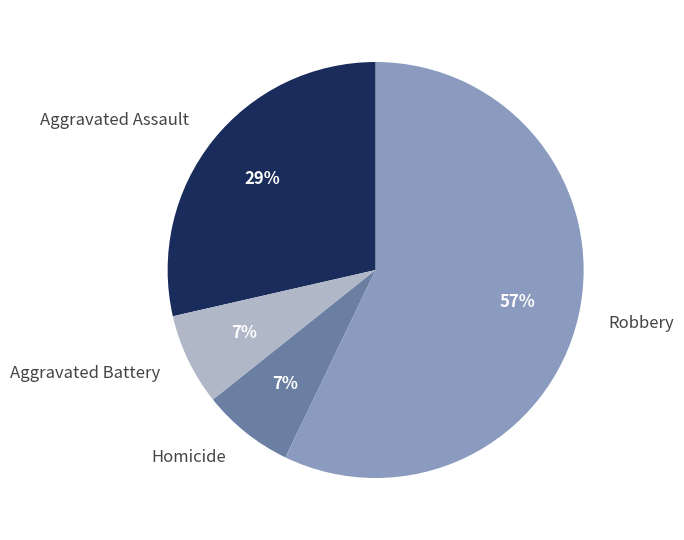

Between Homicide and Aggravated Assault, which is larger?

Aggravated Assault